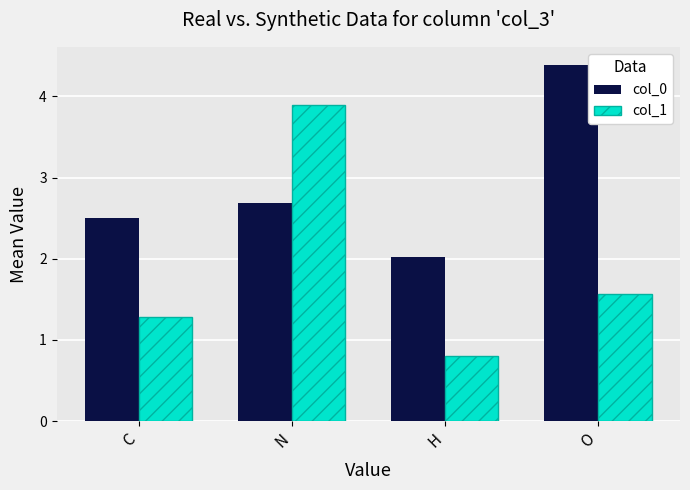

What position from the left is N?

2